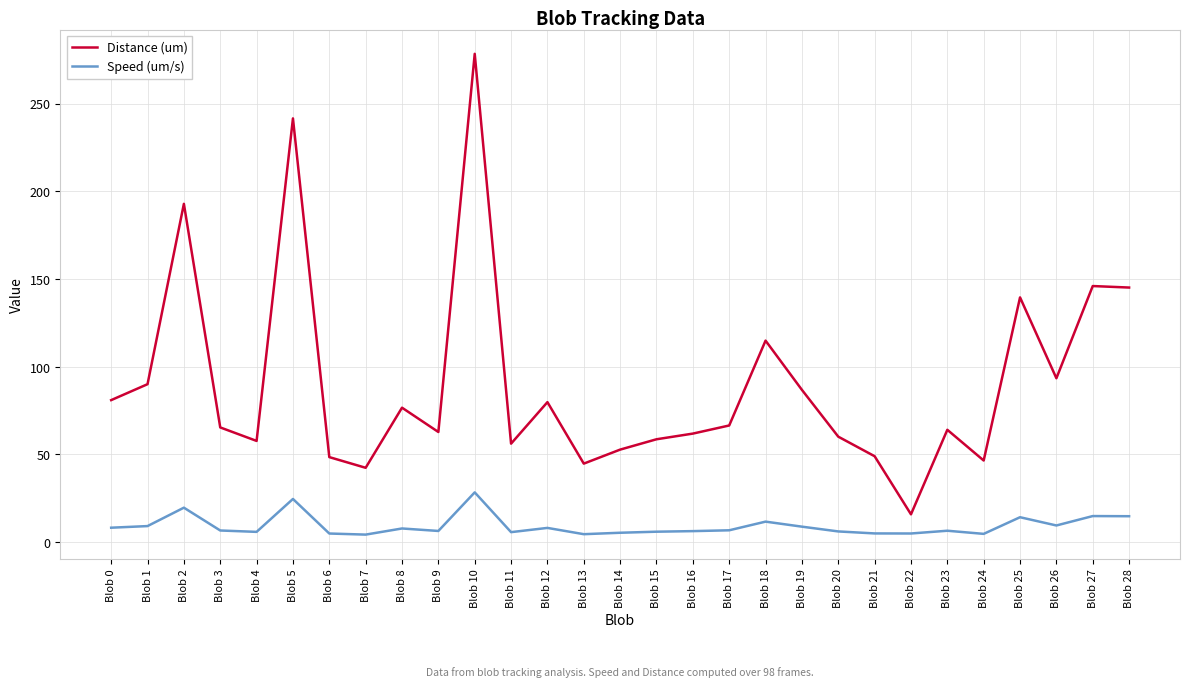

Rank the series by their maximum value, from lowest to highest.

Speed (um/s), Distance (um)